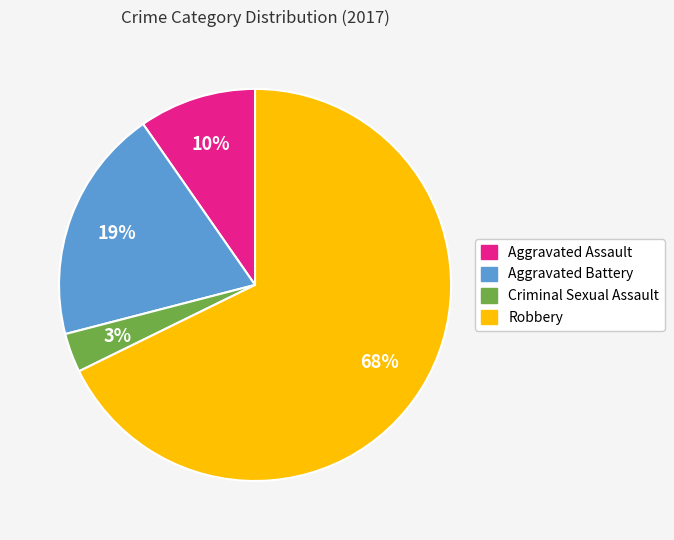

To the nearest percent, what is the combined percentage of Aggravated Assault and Criminal Sexual Assault?

13%